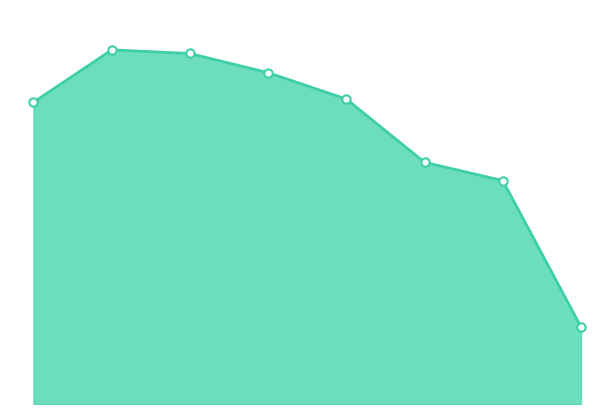

Is this an area chart (filled region under the line)?

Yes